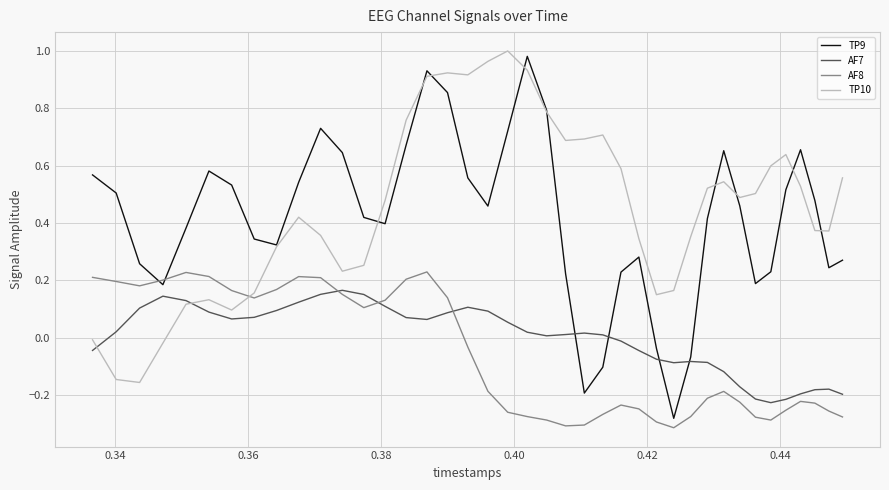

What is the value of the TP10 point at the 32nd from the left?

0.3